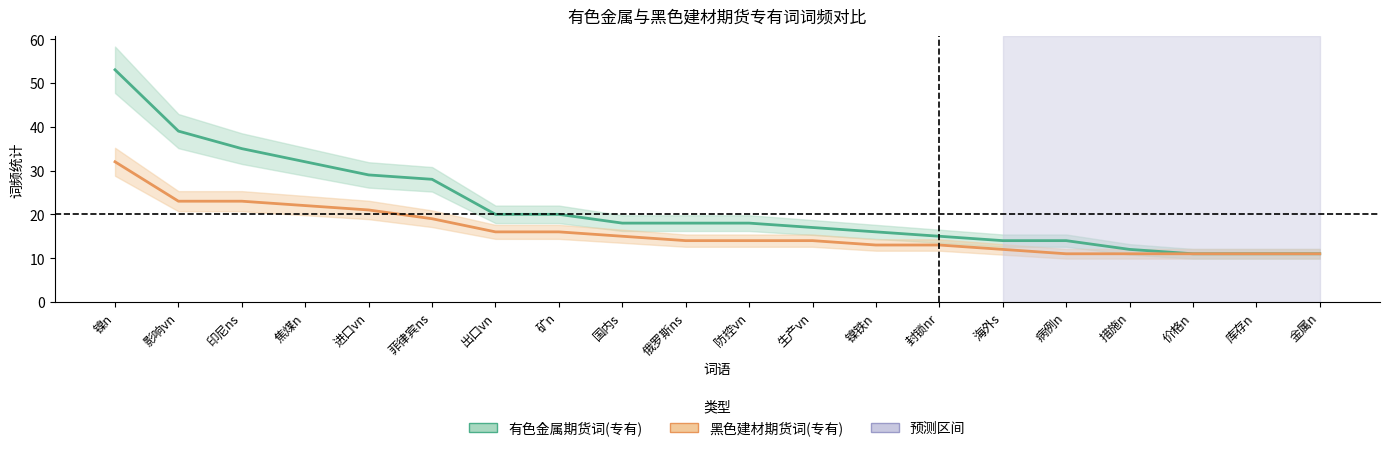

What is the sum of all 黑色建材期货词(专有) values?

322